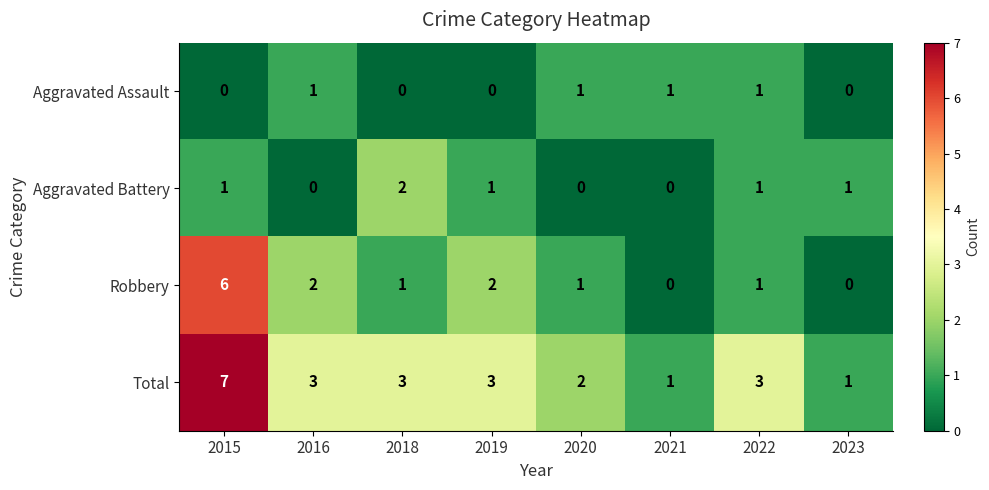

Is the value of Aggravated Battery at 2021 greater than the value of Total at 2022?

No